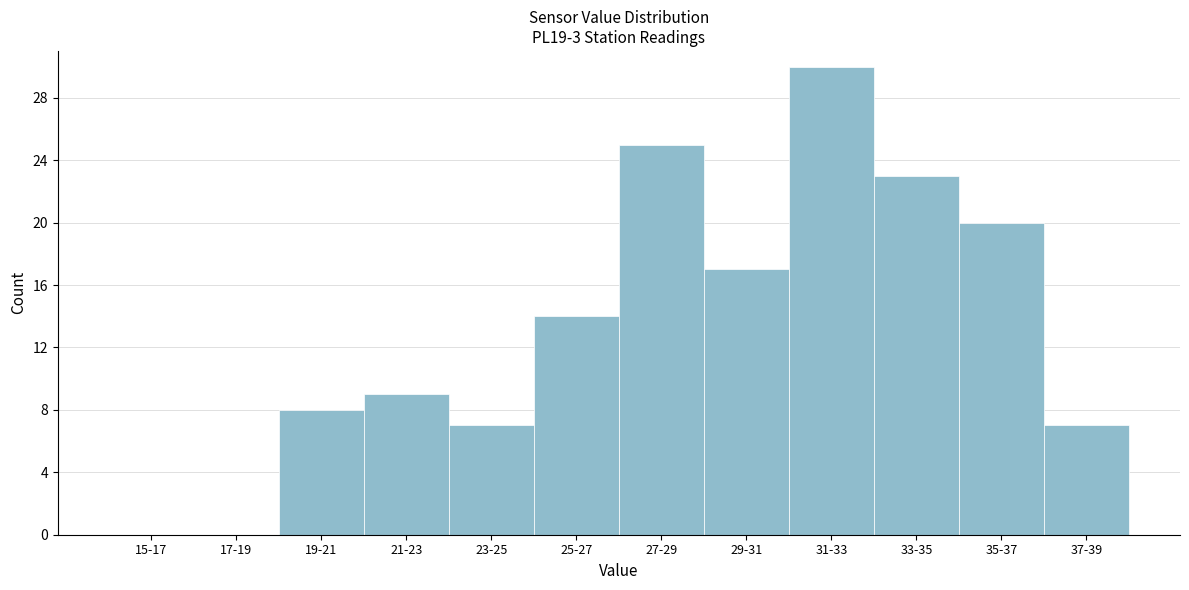

Reading right to left, list all the values displayed in this chart.

37-39=7	35-37=20	33-35=23	31-33=30	29-31=17	27-29=25	25-27=14	23-25=7	21-23=9	19-21=8	17-19=0	15-17=0